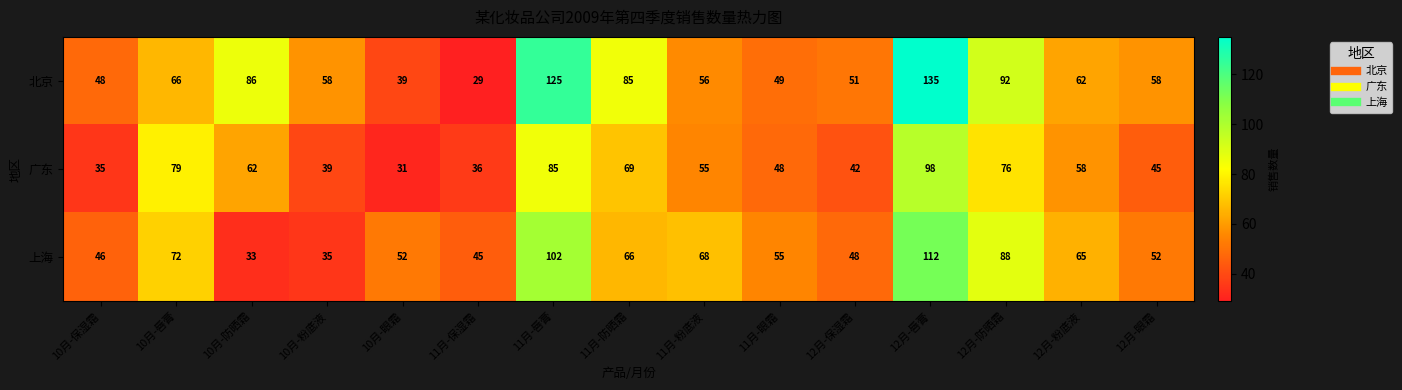

What is the sum of all 北京 values?

1039